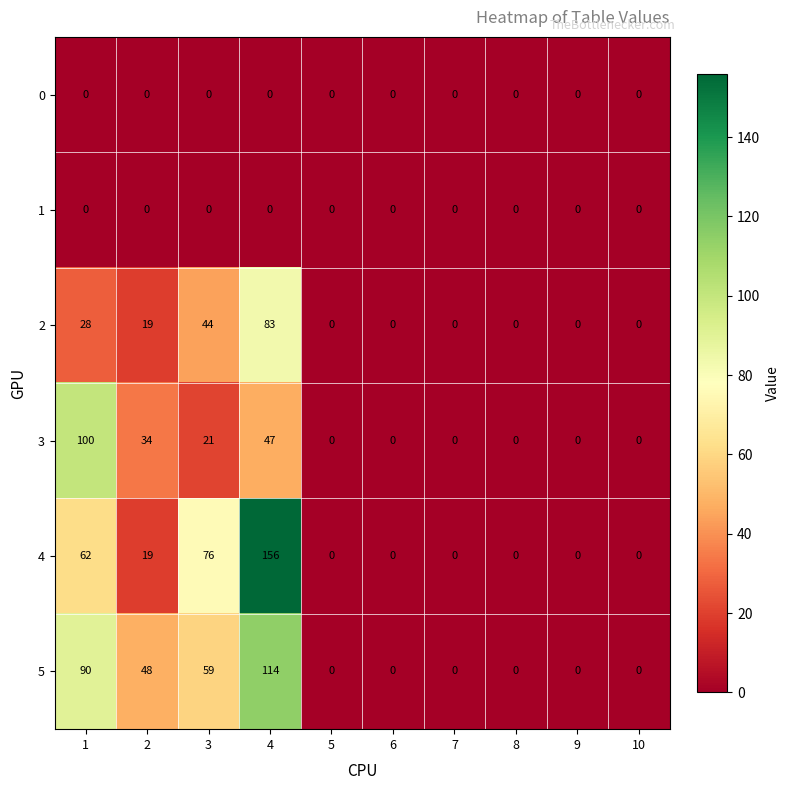

Which label corresponds to the largest value in the chart?

4